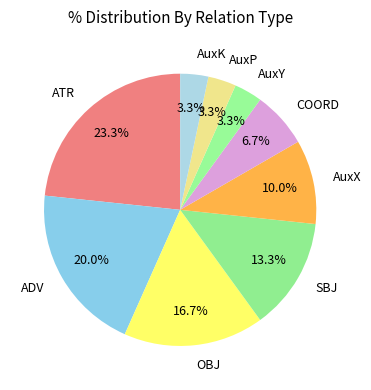

How much of the chart is everything except AuxP?

96.7%